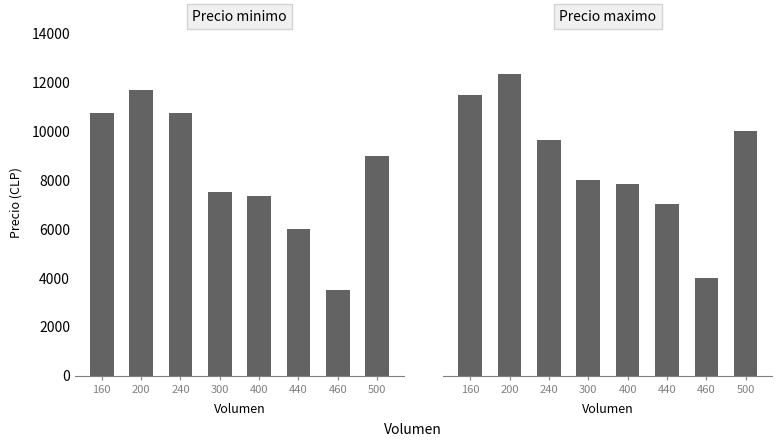

Is the value of Precio maximo at 440 greater than the value of Precio minimo at 160?

No